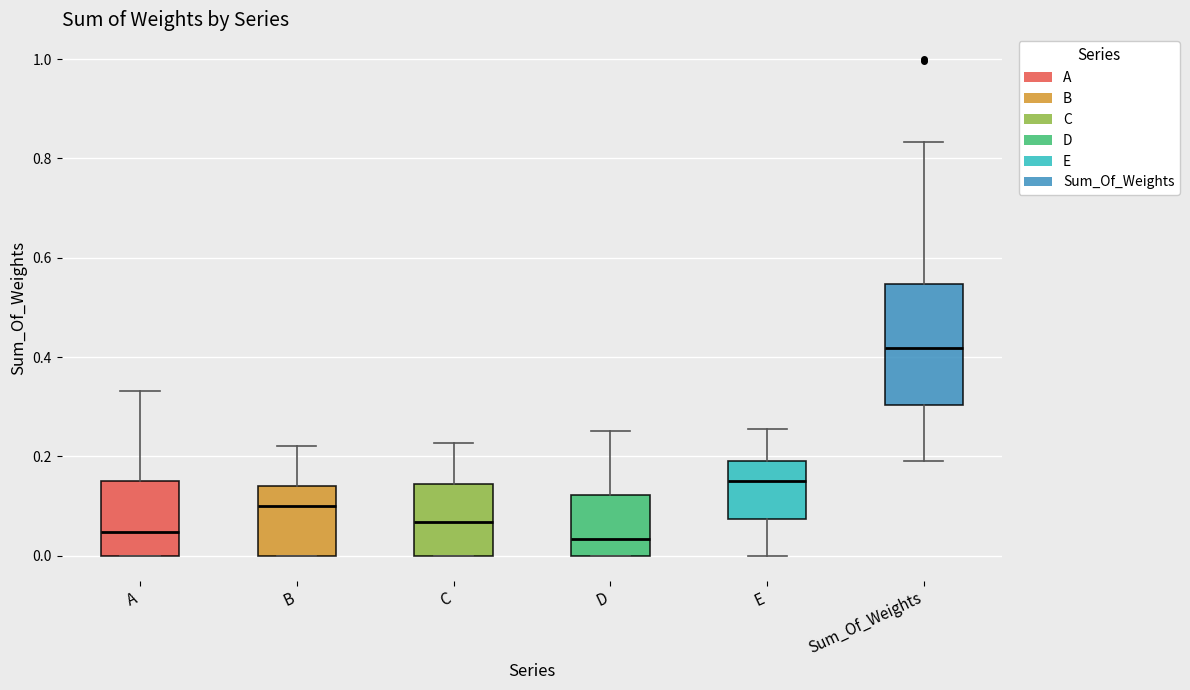

Where does the median line of the box for D sit on the y-axis? The values are not printed on the chart, so give them approximately, as read against the axis.

0.04